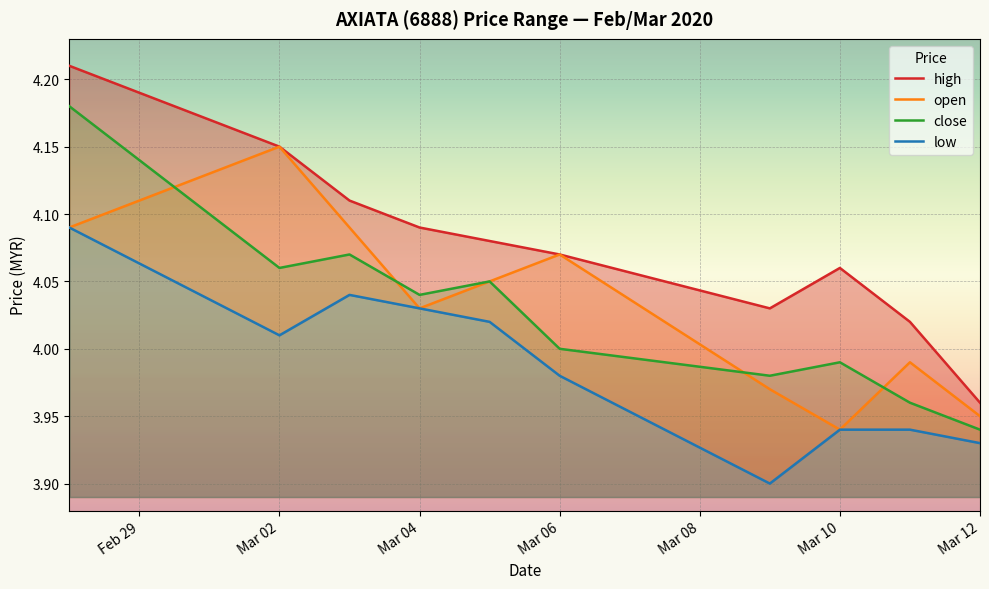

The open series shows 6.1 at Mar 02. True or false?

False